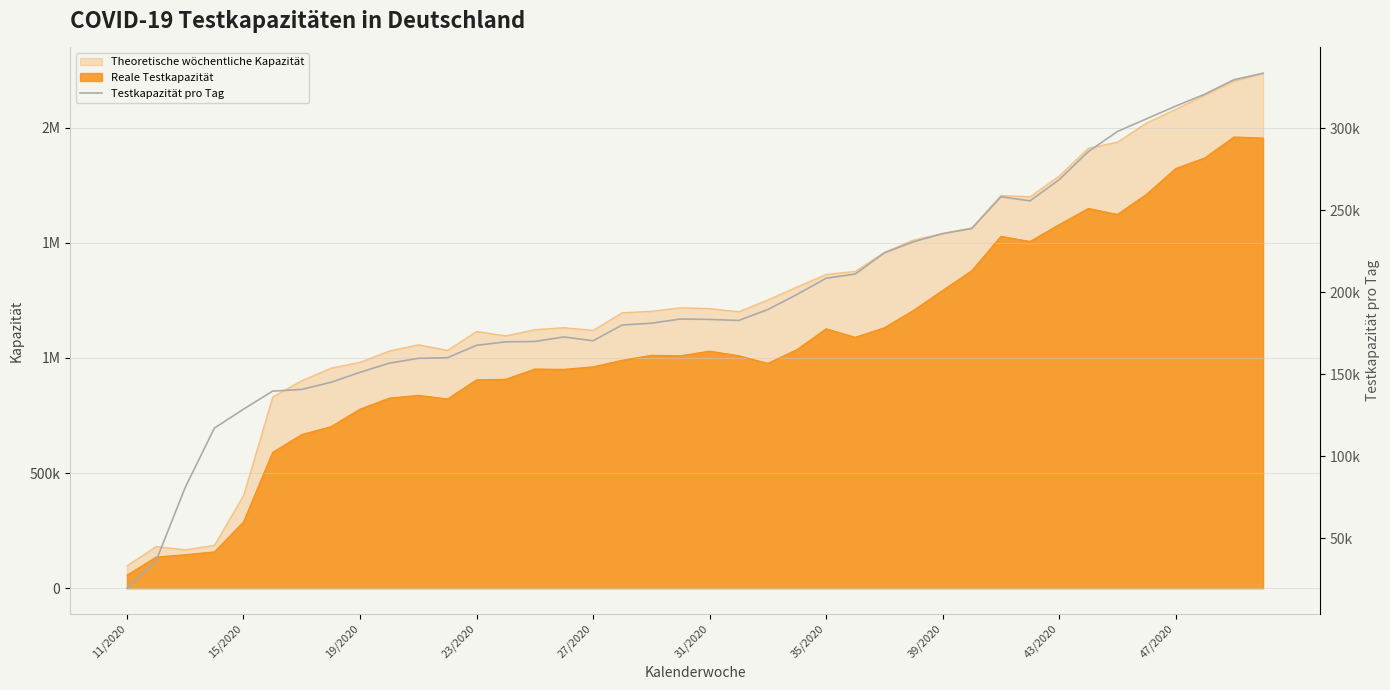

Does the chart display data point markers on the line(s)?

No